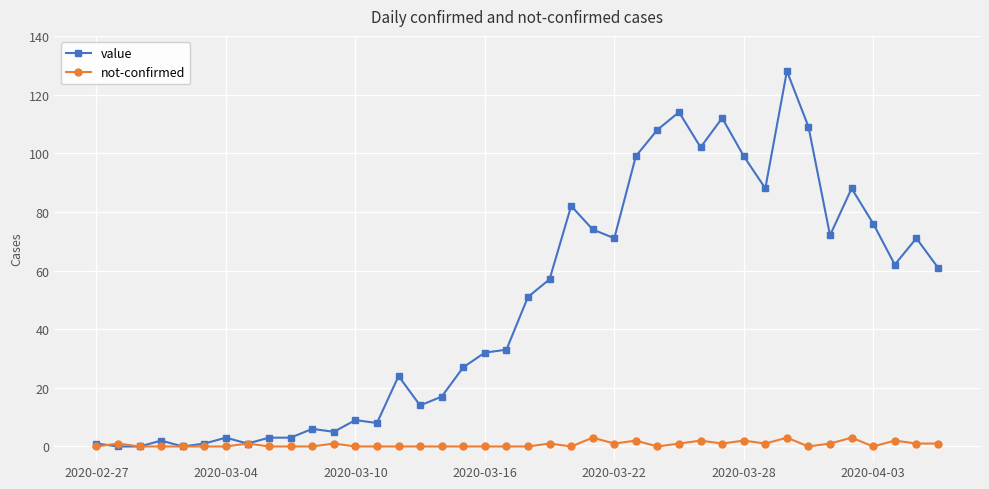

Rank the series by their average value, from highest to lowest.

value, not-confirmed